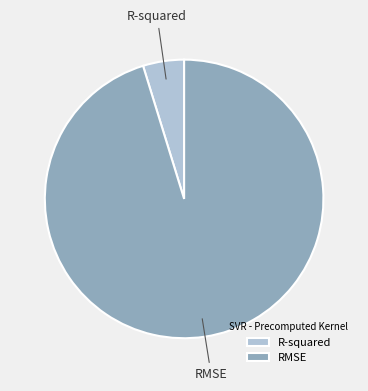

Between RMSE and R-squared, which is larger?

RMSE